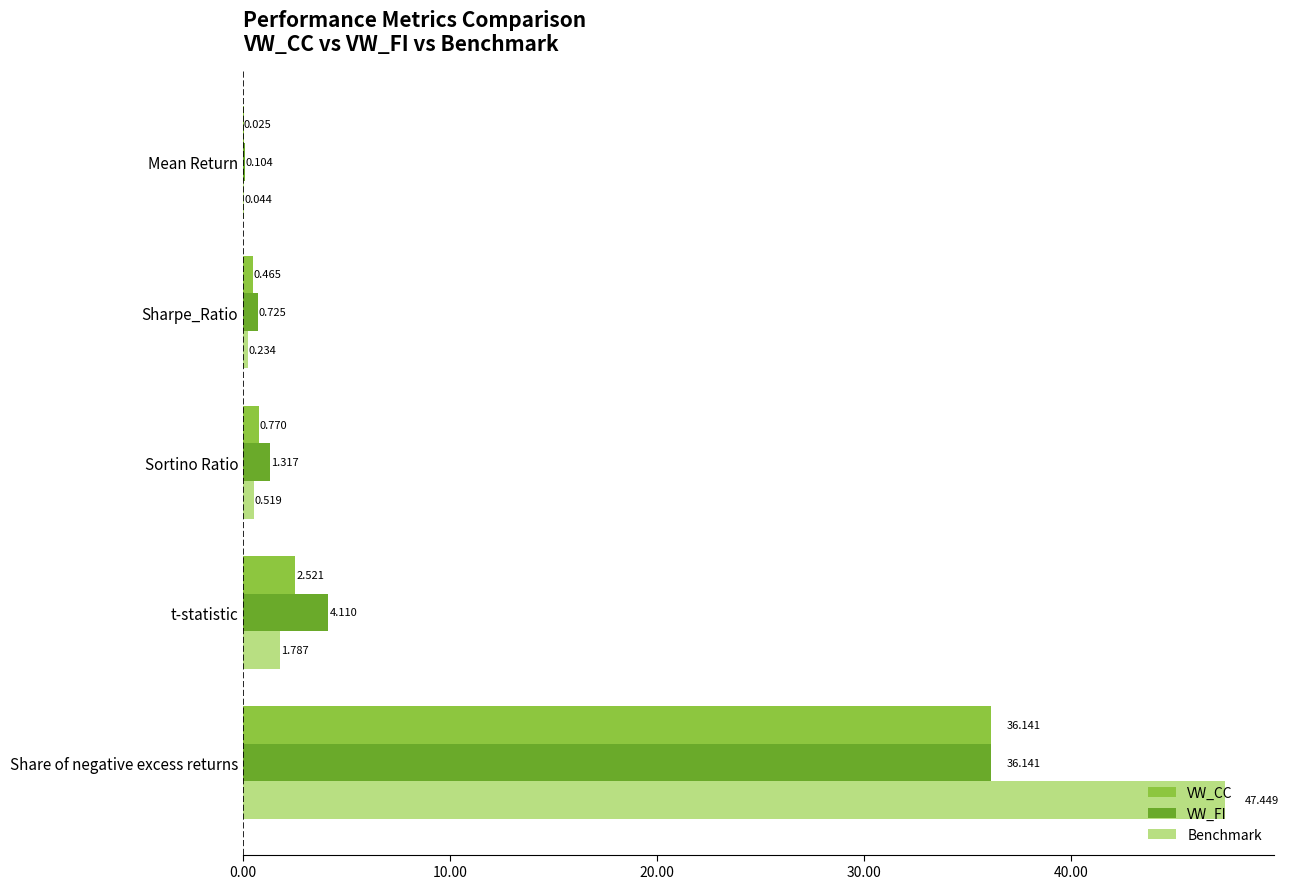

At which label is Benchmark closest to 23?

t-statistic